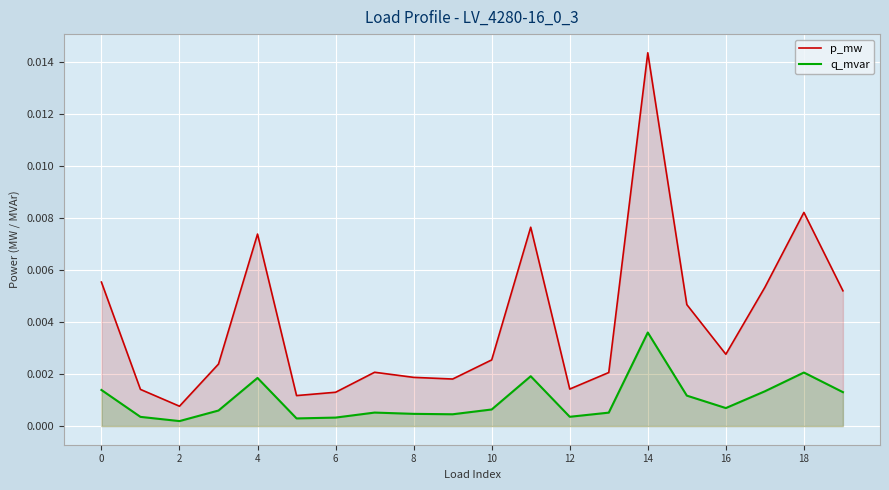

Rank the series by their average value, from highest to lowest.

p_mw, q_mvar